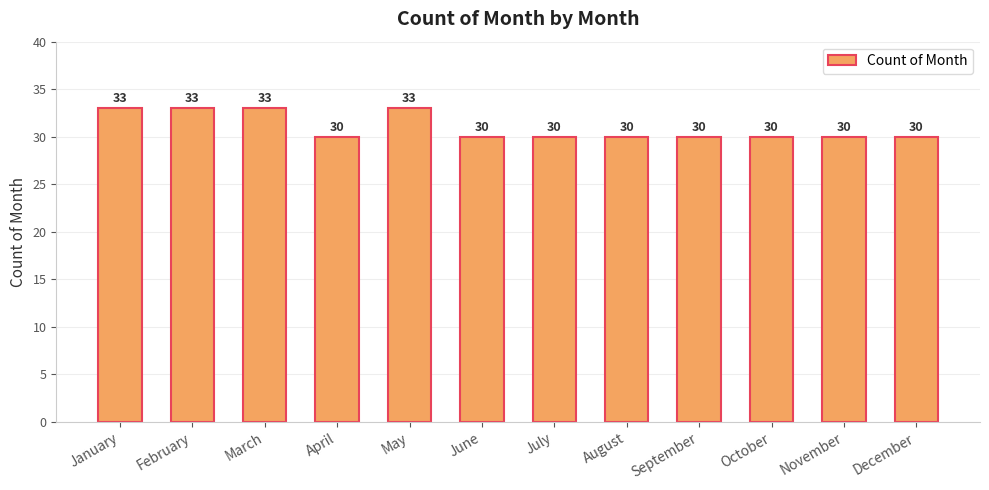

What is the difference between the second highest and second lowest values?

3